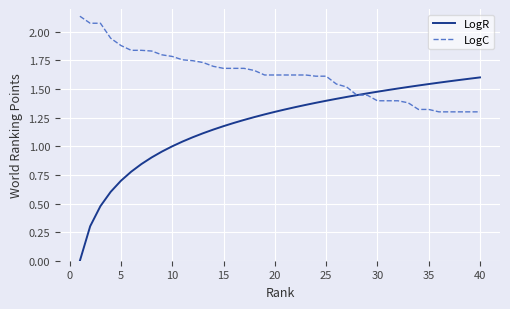

Which series has the largest total across all categories?

LogC